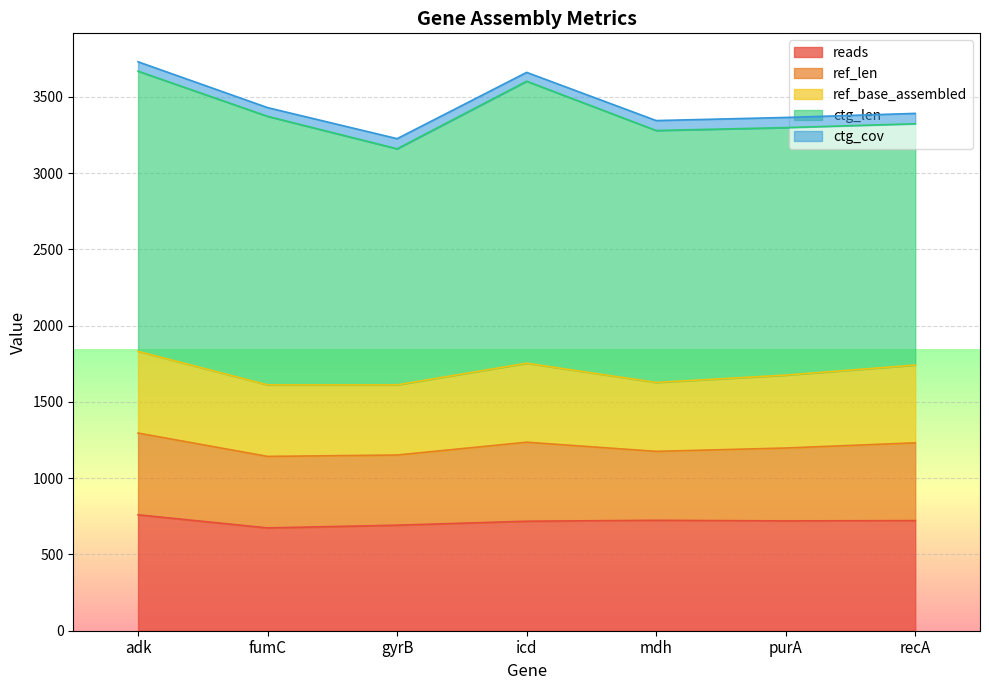

At which label does ref_len first exceed 478?

adk